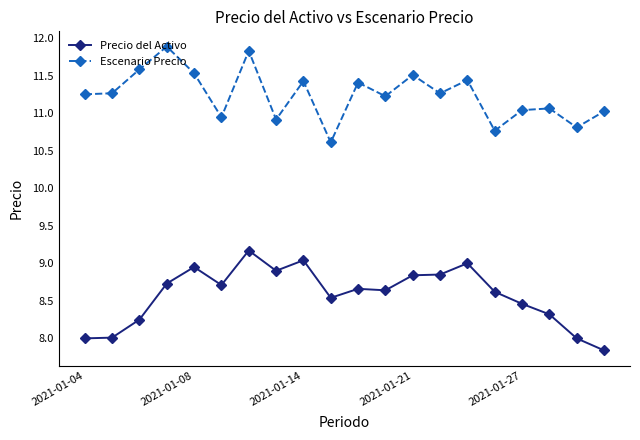

What is the greatest value displayed?

11.9